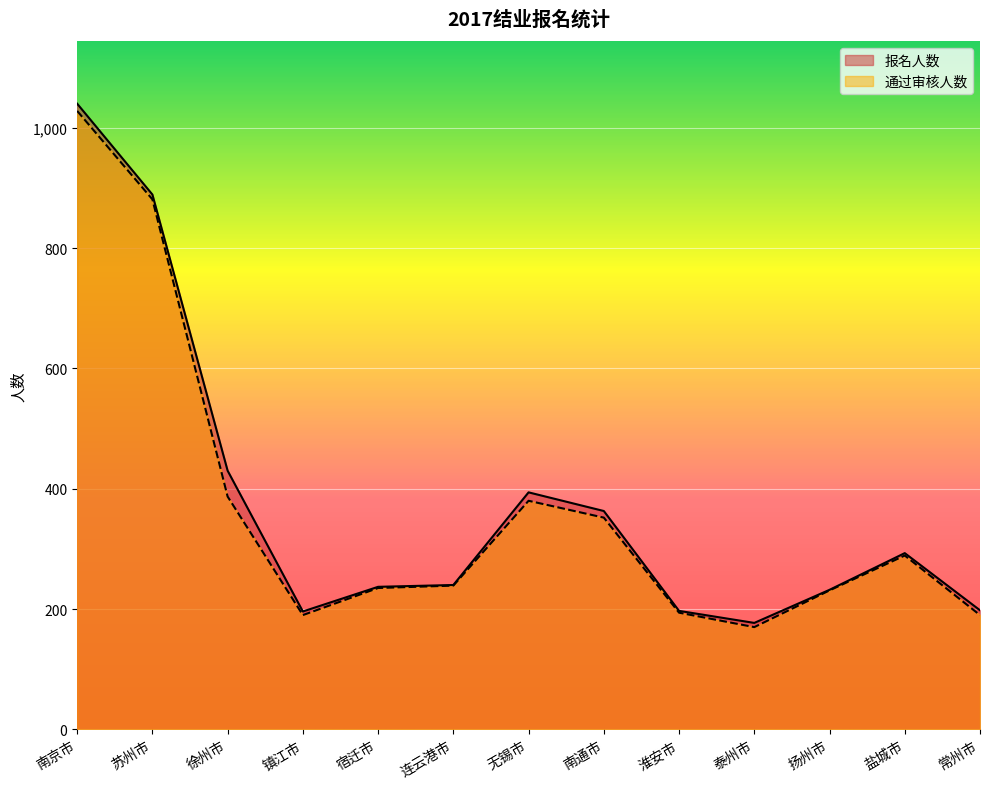

At 扬州市, list the series in order from largest to smallest.

报名人数, 通过审核人数